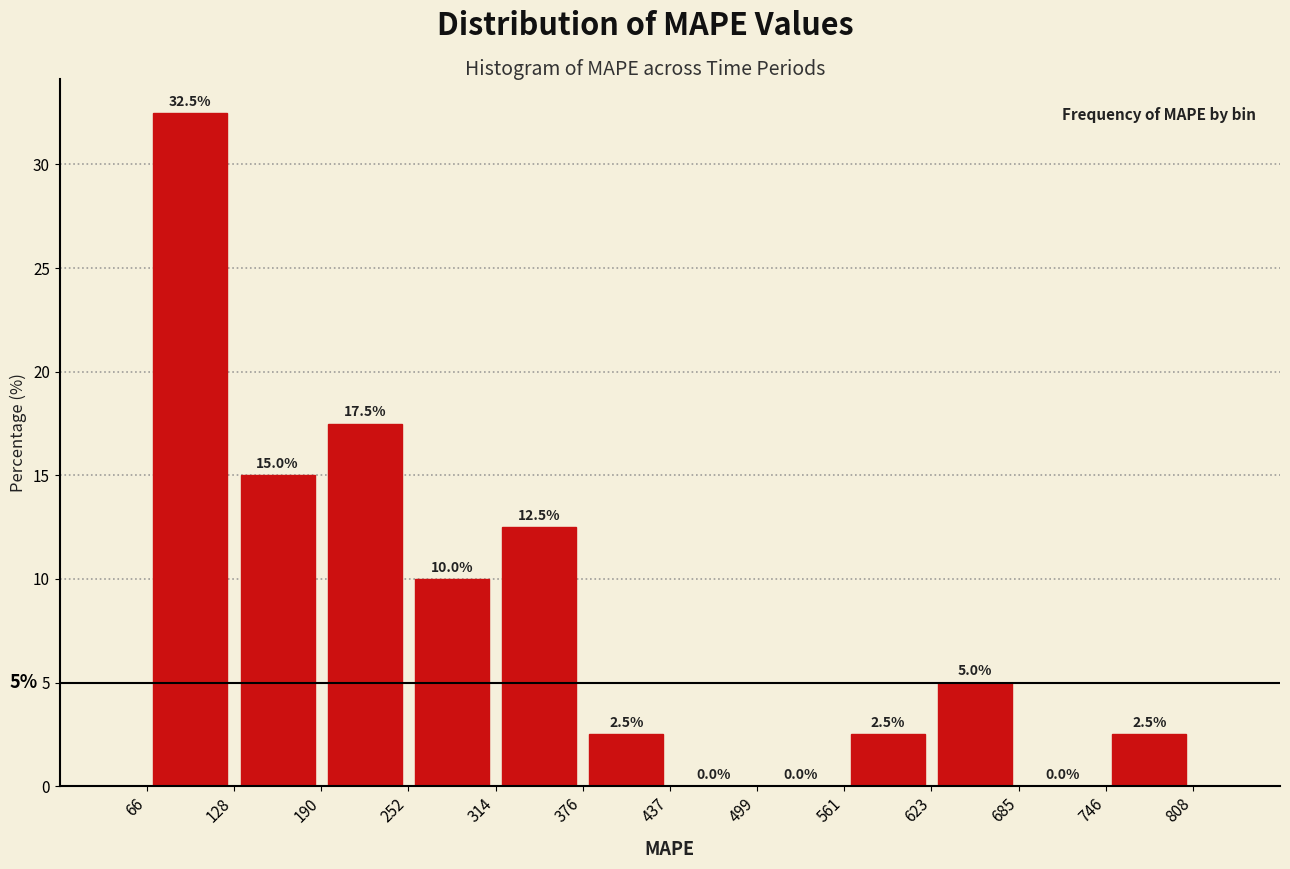

Over which range of the x-axis is the bar tallest?

66 to 128